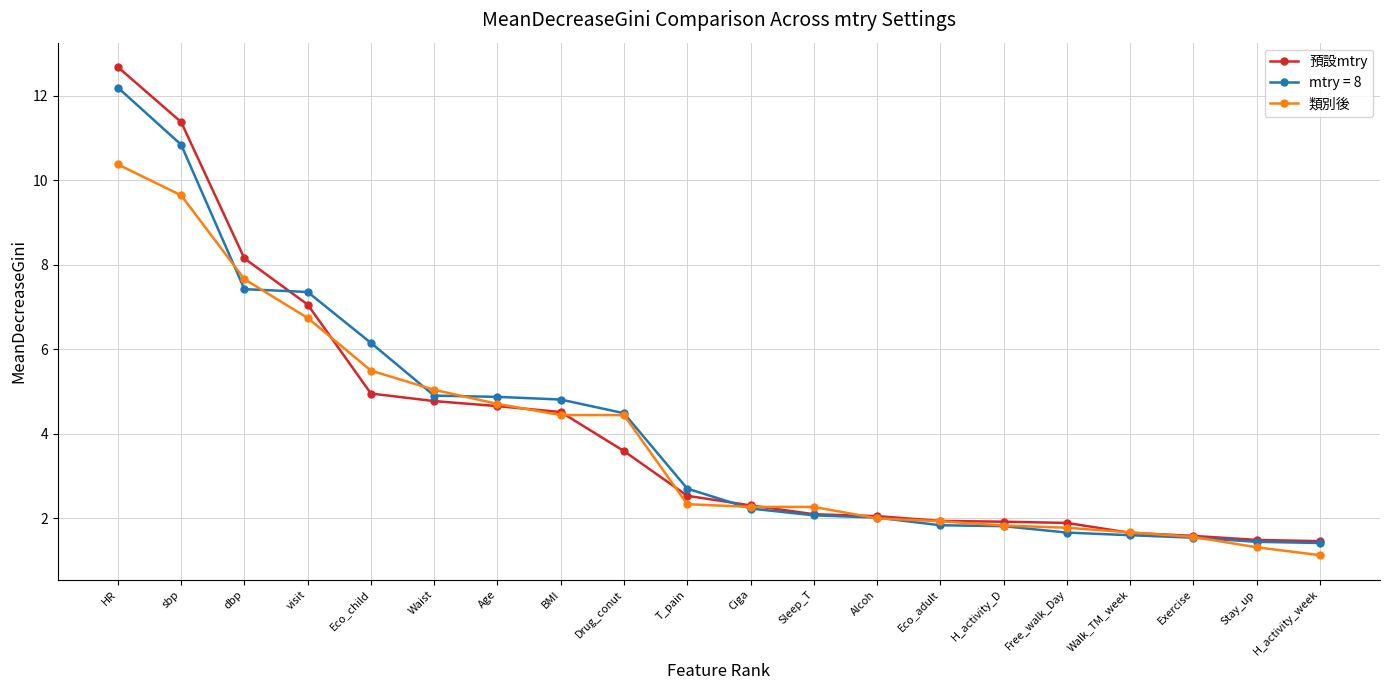

The value of 類別後 at Eco_child is 8.7. True or false?

False